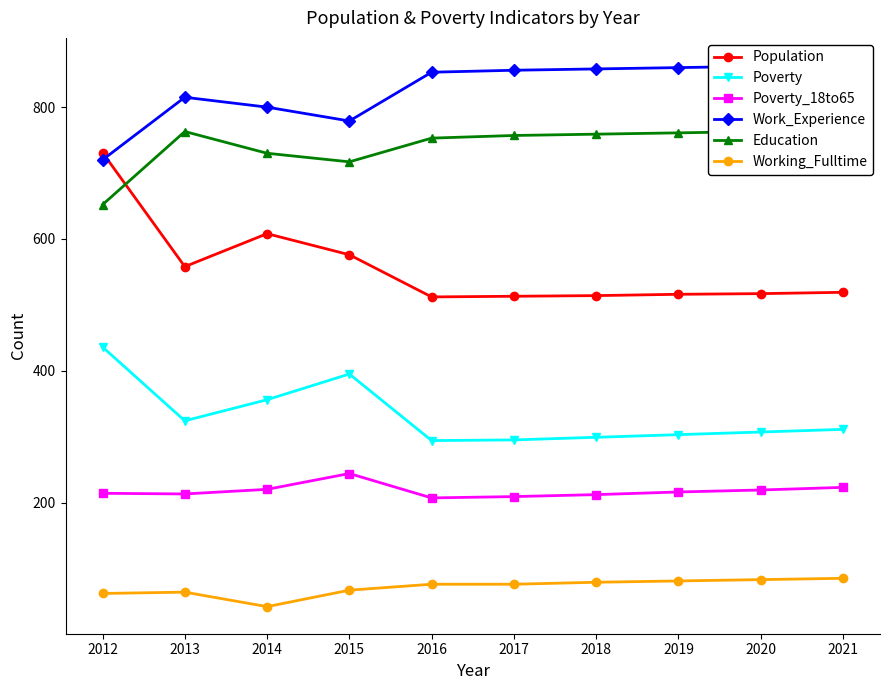

How many series are shown in this chart?

6